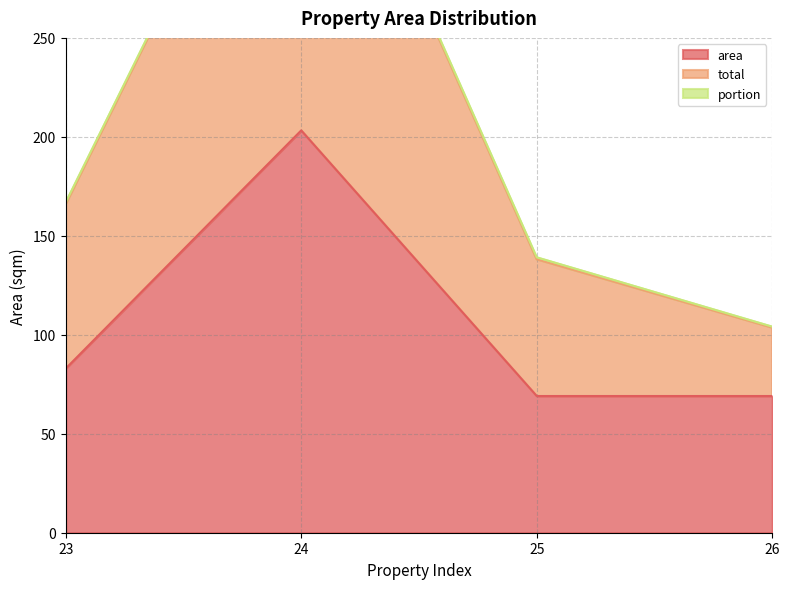

True or false: area and total cross at least once.

False